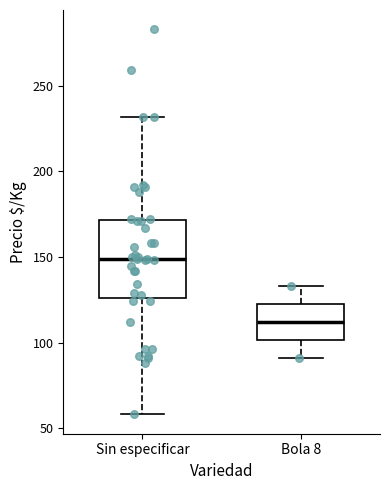

Where does the median line of the box for Bola 8 sit on the y-axis? The values are not printed on the chart, so give them approximately, as read against the axis.

110